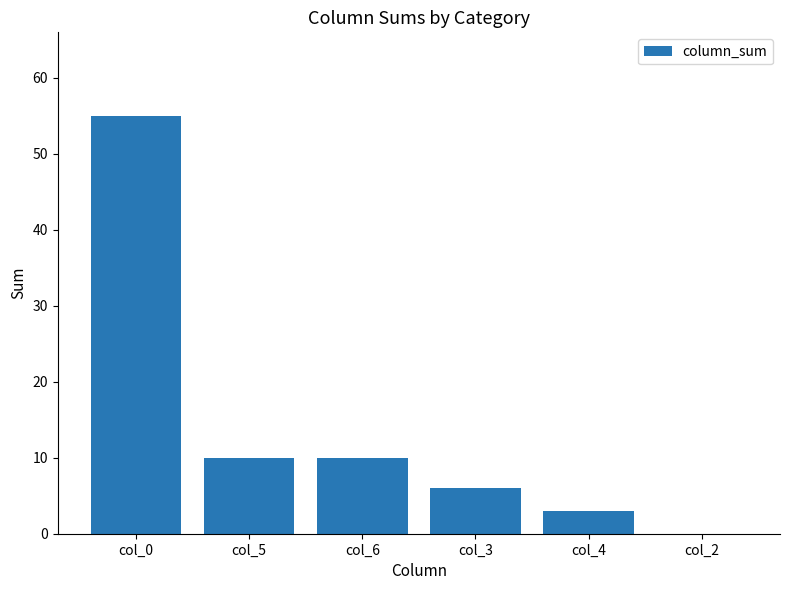

True or false: the data shows 16 at col_5.

False